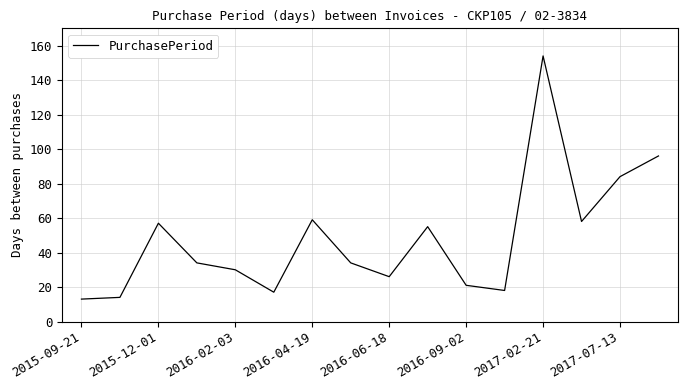

What is the minimum value shown in the chart?

13